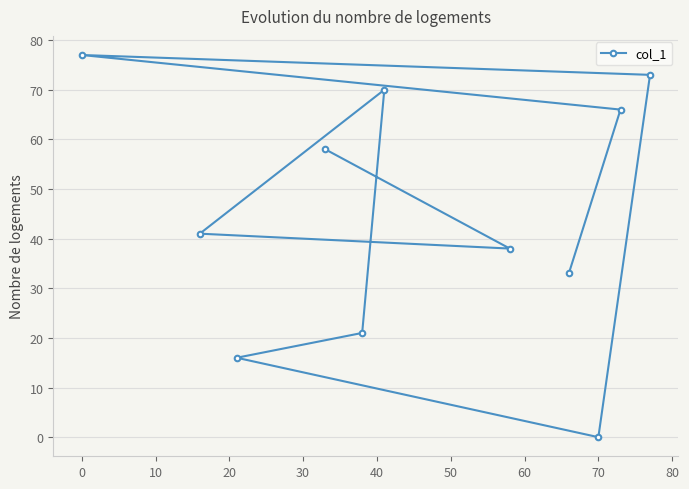

The value at 70 is 0. True or false?

True